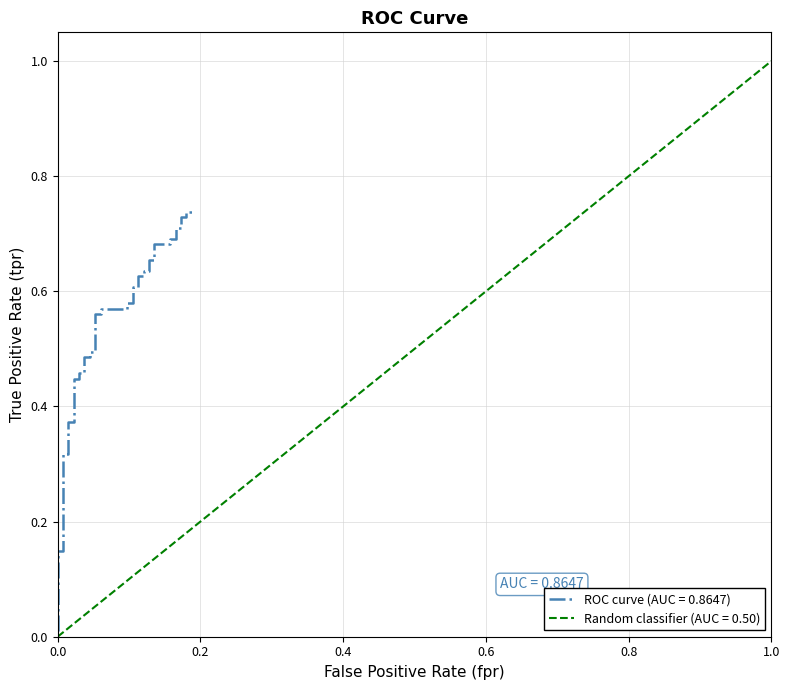

Reading left to right, what are all the values shown in this chart?

0.0	0.0	0.1	0.1	0.3	0.3	0.4	0.4	0.4	0.4	0.5	0.5	0.5	0.5	0.5	0.5	0.6	0.6	0.6	0.6	0.6	0.6	0.6	0.6	0.6	0.6	0.6	0.6	0.7	0.7	0.7	0.7	0.7	0.7	0.7	0.7	0.7	0.7	0.7	0.7